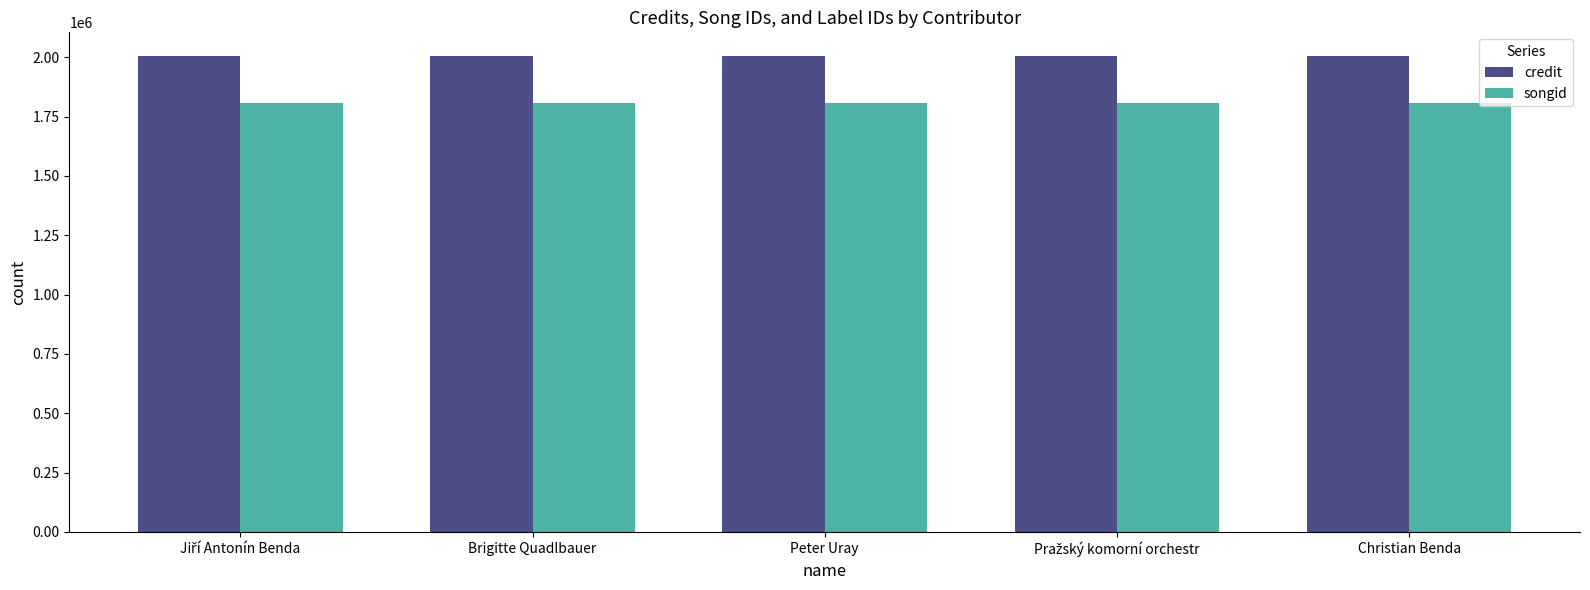

What is the average value of the credit series?

2004456